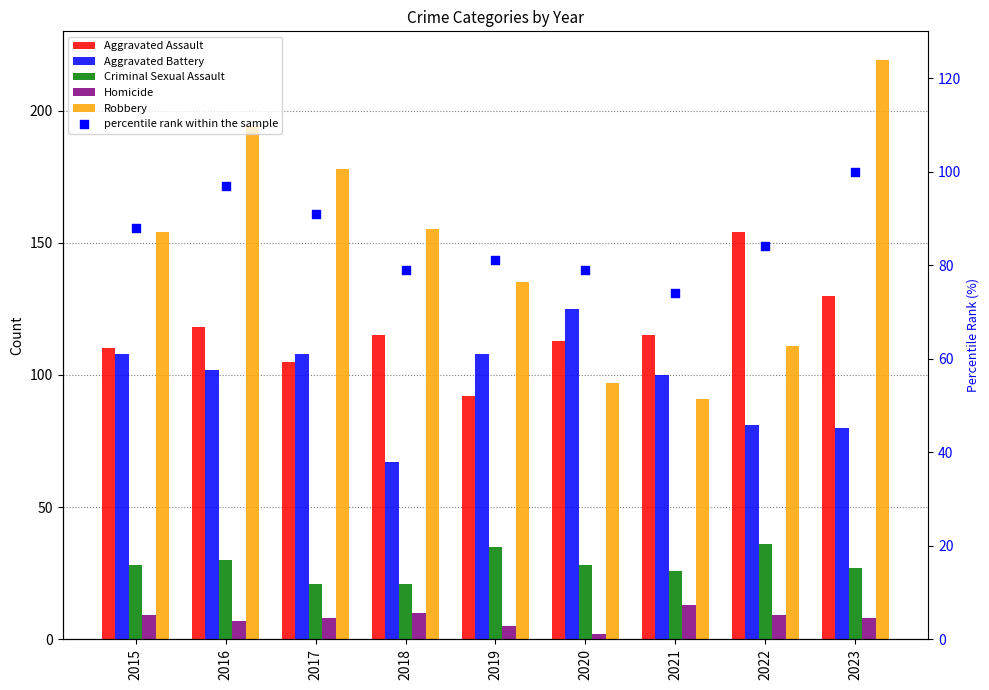

At which category is the sum across all series the highest?

2023